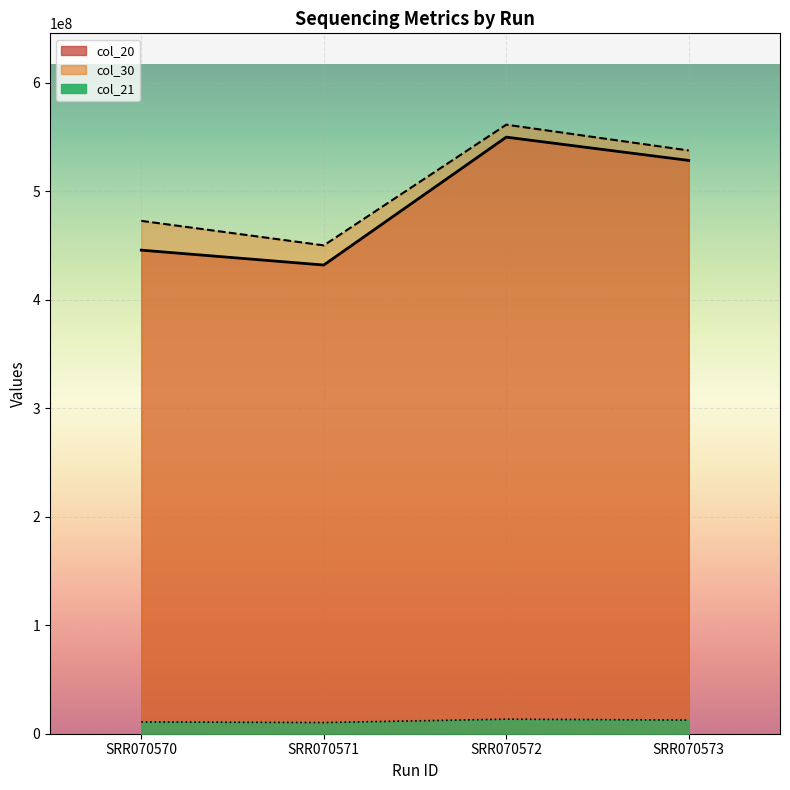

How many distinct data groups are displayed?

3